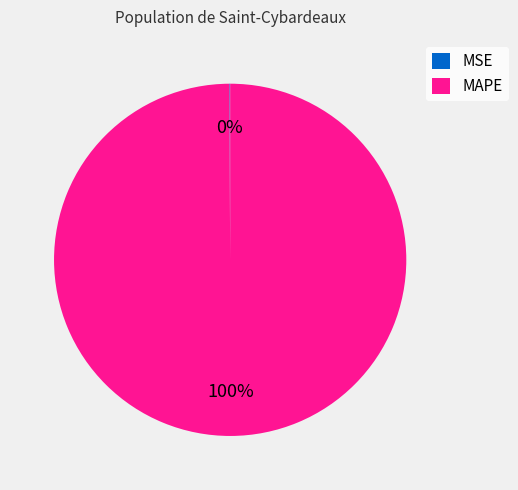

What is the largest slice in the pie chart?

MAPE